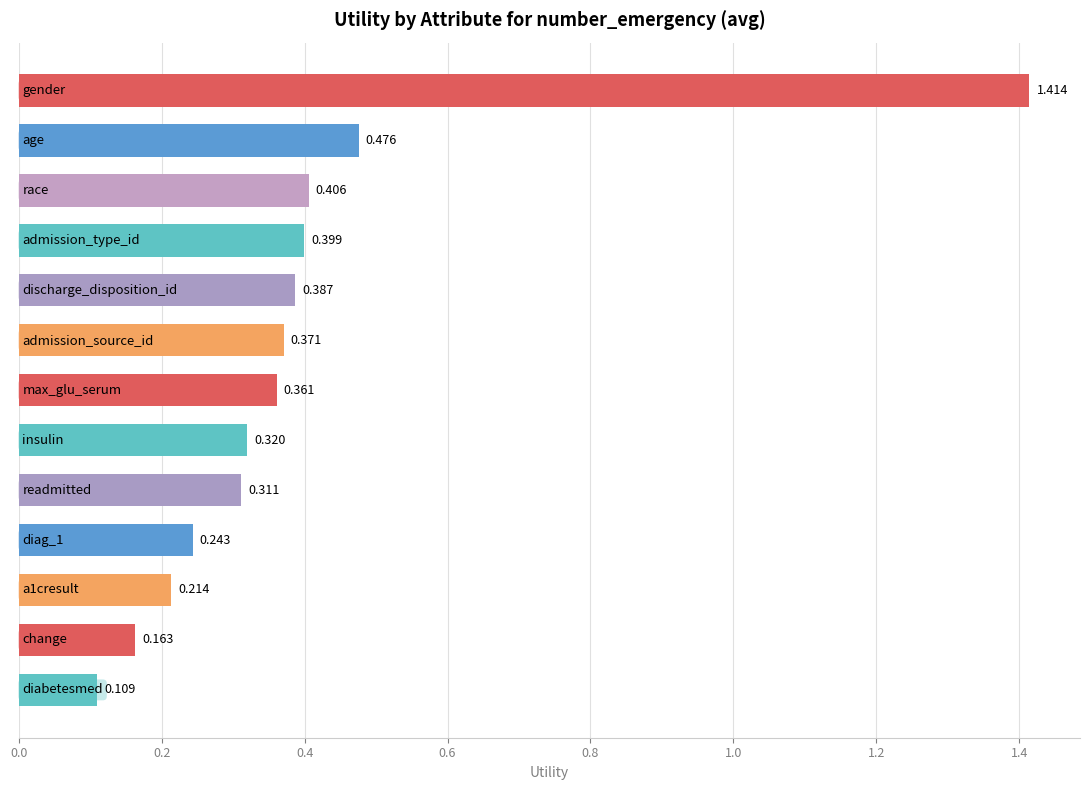

How many categories are shown in the chart?

13